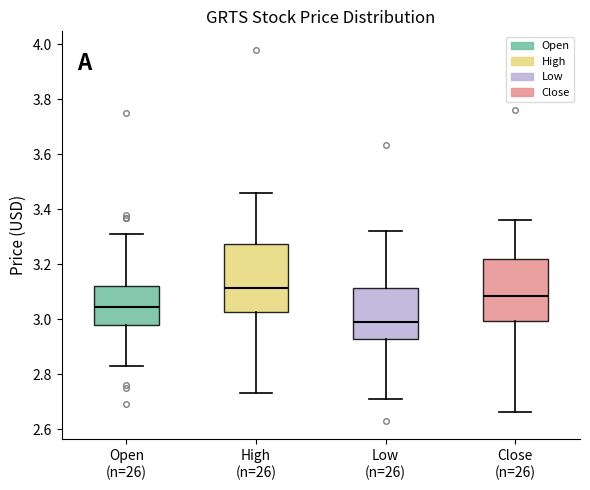

Comparing the boxes themselves (not the whiskers), which one is the tallest?

High (n=26)